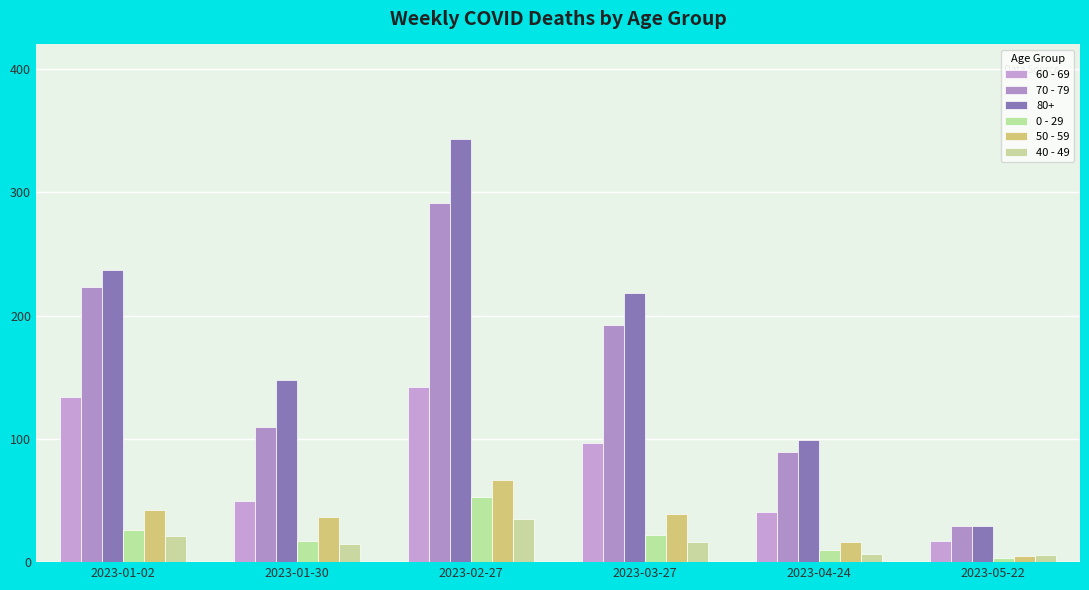

Are the bars grouped side by side (vs. stacked)?

Yes